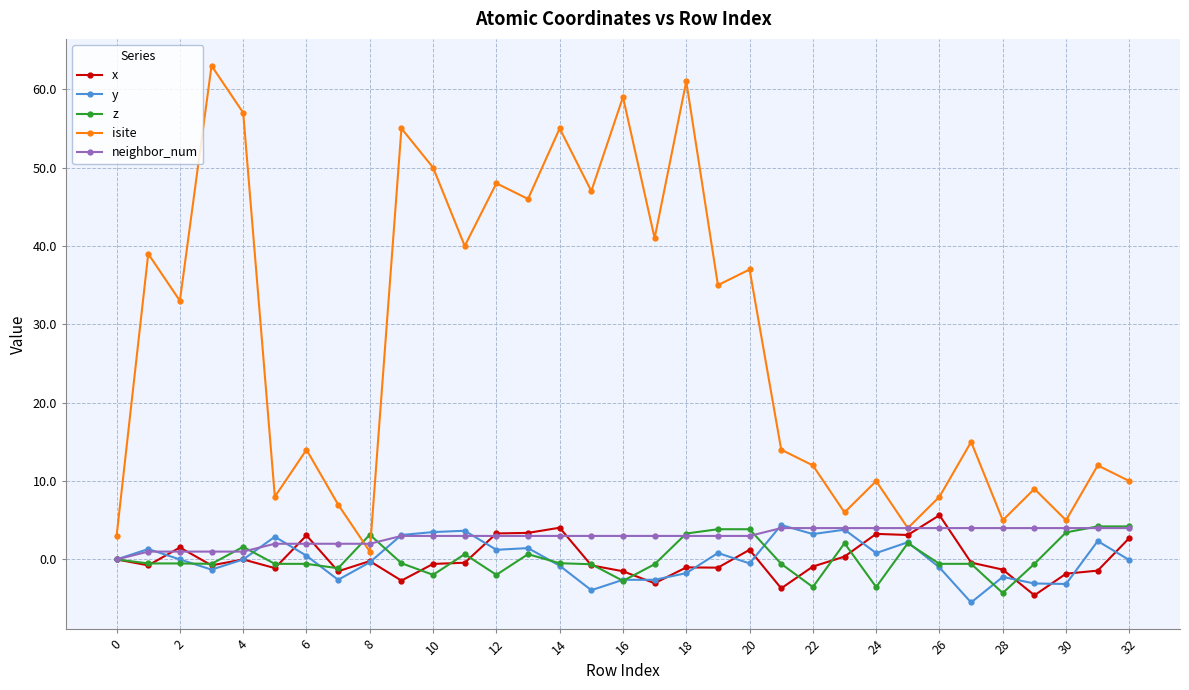

Which series has the widest spread of values?

isite